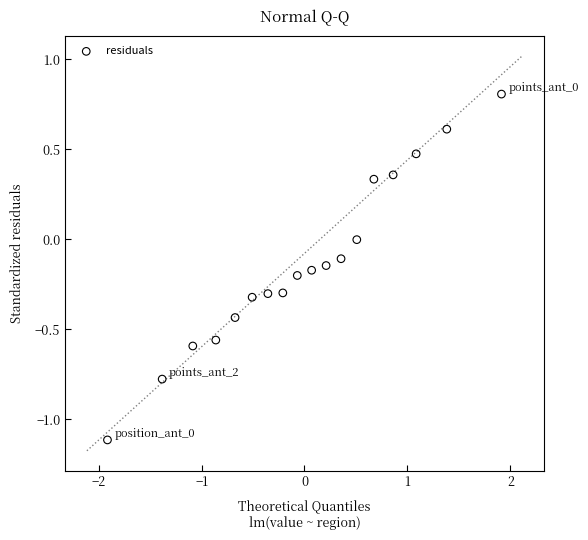

What is the range of Y values (max minus min)?

1.9